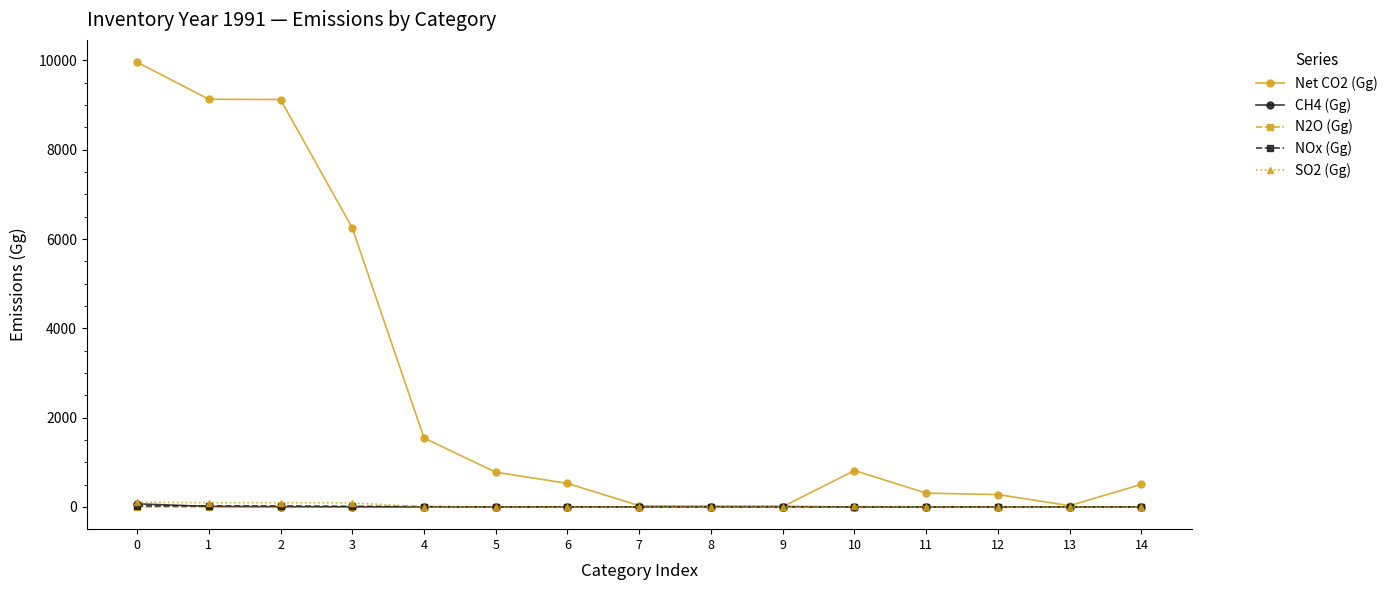

True or false: NOx (Gg) has more than 0 points higher than both neighbors.

True